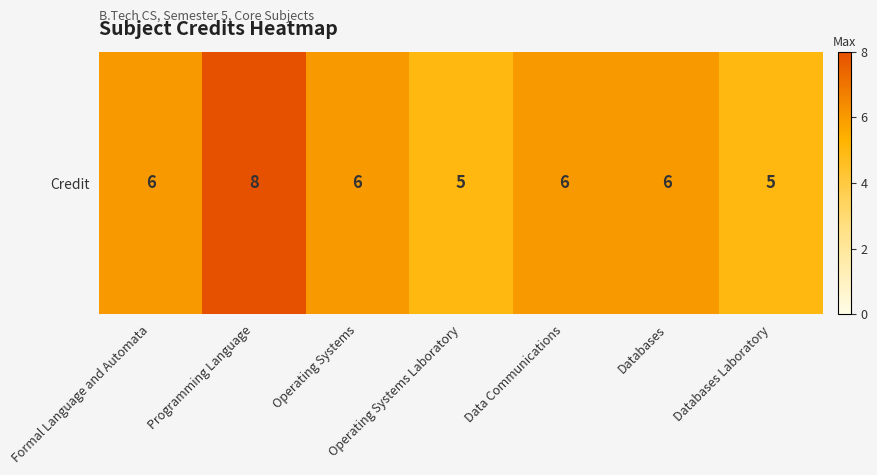

Reading left to right, extract all data points from this chart.

6	8	6	5	6	6	5